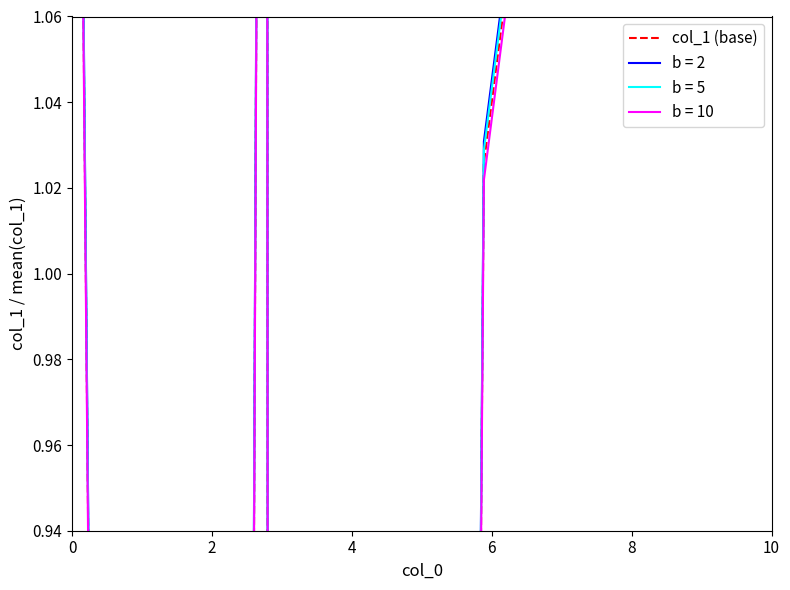

Does the chart display data point markers on the line(s)?

No